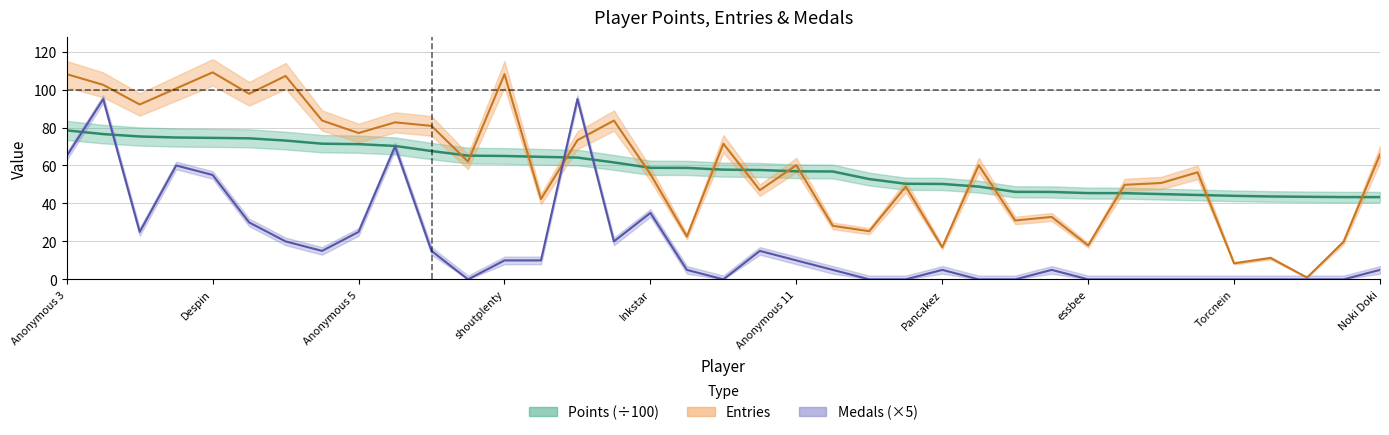

Reading left to right, extract all data points from this chart.

Points: Anonymous 3=78.5	Fech=76.5	Anonymous 4=75.3	FoundYourGun=74.7	Despin=74.5	Rimato13=74.3	lumardy=73.1	Jpep=71.5	Anonymous 5=71.2	frededish=70.3	AverageTrey=67.6	Anonymous 6=65.2	shoutplenty=65.0	nindiddeh=64.5	Jer=64.2	BlazeRol=61.6	Inkstar=58.8	Switchmaster64=58.7	Larvitar=57.8	Weegee=57.6	Anonymous 11=56.9	JJsrl=56.8	Ipsen.k=52.8	Skitch=50.4	Pancakez=50.3	Pogonateur=48.9	PumpMan=46.1	Jesteq=46.1	essbee=45.4	RSW=45.4	Jcool114=44.9	AudioKillers=44.5	Torcnein=44.0	Anonymous 10=43.7	Danieru=43.5	Siemke=43.3	Noki Doki=43.3
Rules: Anonymous 3=65.0	Fech=95.0	Anonymous 4=25.0	FoundYourGun=60.0	Despin=55.0	Rimato13=30.0	lumardy=20.0	Jpep=15.0	Anonymous 5=25.0	frededish=70.0	AverageTrey=15.0	Anonymous 6=0.0	shoutplenty=10.0	nindiddeh=10.0	Jer=95.0	BlazeRol=20.0	Inkstar=35.0	Switchmaster64=5.0	Larvitar=0.0	Weegee=15.0	Anonymous 11=10.0	JJsrl=5.0	Ipsen.k=0.0	Skitch=0.0	Pancakez=5.0	Pogonateur=0.0	PumpMan=0.0	Jesteq=5.0	essbee=0.0	RSW=0.0	Jcool114=0.0	AudioKillers=0.0	Torcnein=0.0	Anonymous 10=0.0	Danieru=0.0	Siemke=0.0	Noki Doki=5.0
Entries: Anonymous 3=108.1	Fech=102.5	Anonymous 4=92.1	FoundYourGun=100.6	Despin=109.0	Rimato13=97.8	lumardy=107.2	Jpep=83.7	Anonymous 5=77.1	frededish=82.7	AverageTrey=80.8	Anonymous 6=62.0	shoutplenty=108.1	nindiddeh=42.3	Jer=73.3	BlazeRol=83.7	Inkstar=55.5	Switchmaster64=22.6	Larvitar=71.4	Weegee=47.0	Anonymous 11=60.2	JJsrl=28.2	Ipsen.k=25.4	Skitch=48.9	Pancakez=16.9	Pogonateur=60.2	PumpMan=31.0	Jesteq=32.9	essbee=17.9	RSW=49.8	Jcool114=50.8	AudioKillers=56.4	Torcnein=8.5	Anonymous 10=11.3	Danieru=0.9	Siemke=19.7	Noki Doki=65.8